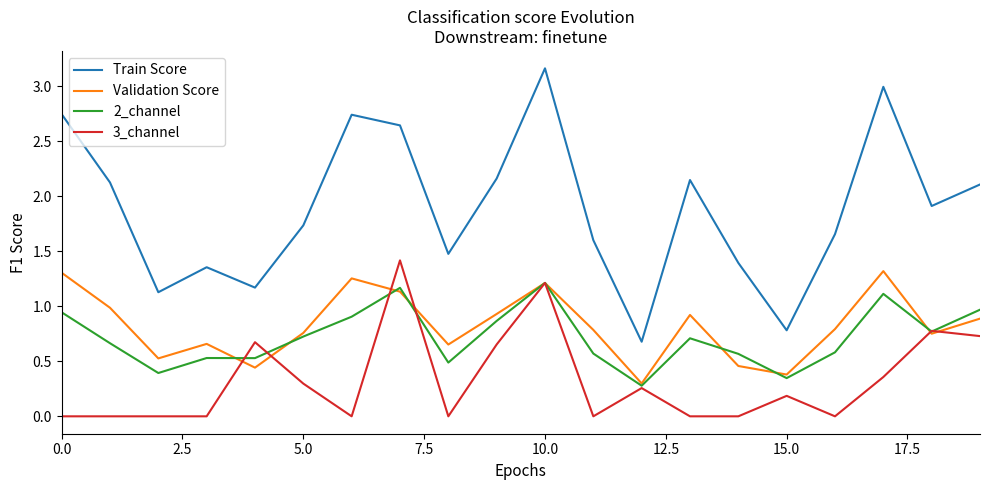

Rank the series by their maximum value, from lowest to highest.

2_channel, Validation Score, 3_channel, Train Score